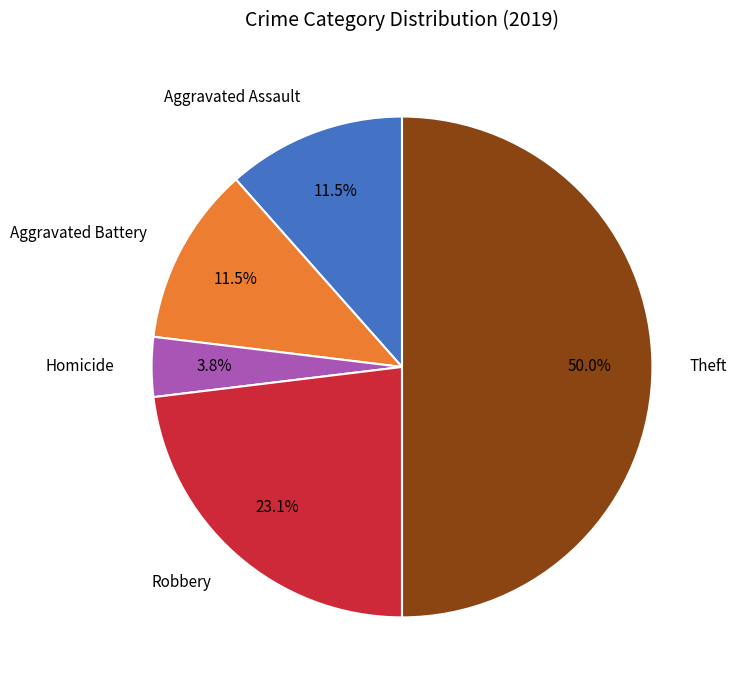

Is Homicide the majority of the pie?

No